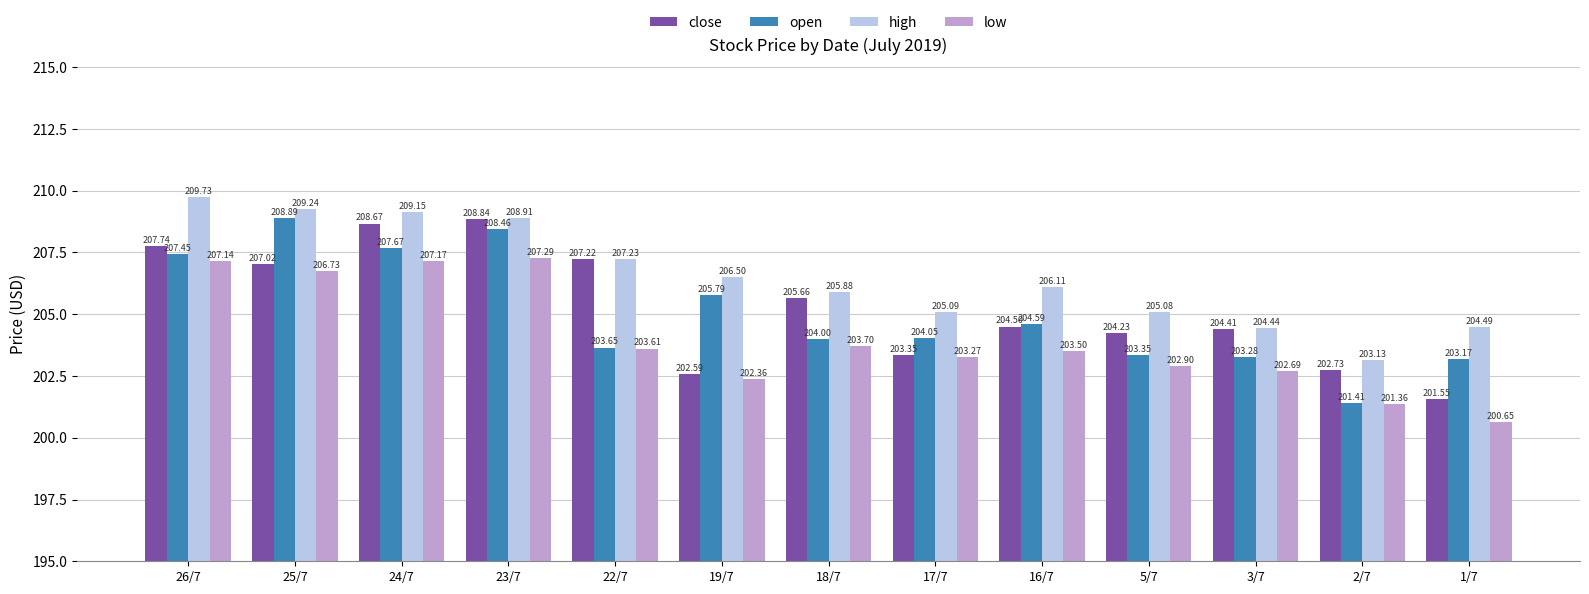

Which series has the widest spread of values?

open